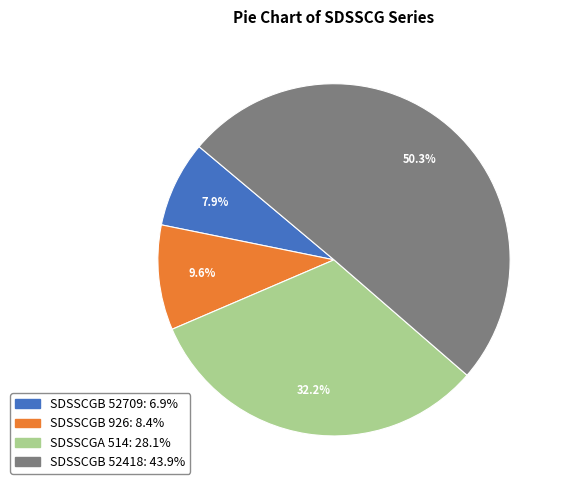

Rank the categories by value from lowest to highest.

SDSSCGB 52709, SDSSCGB 926, SDSSCGA 514, SDSSCGB 52418